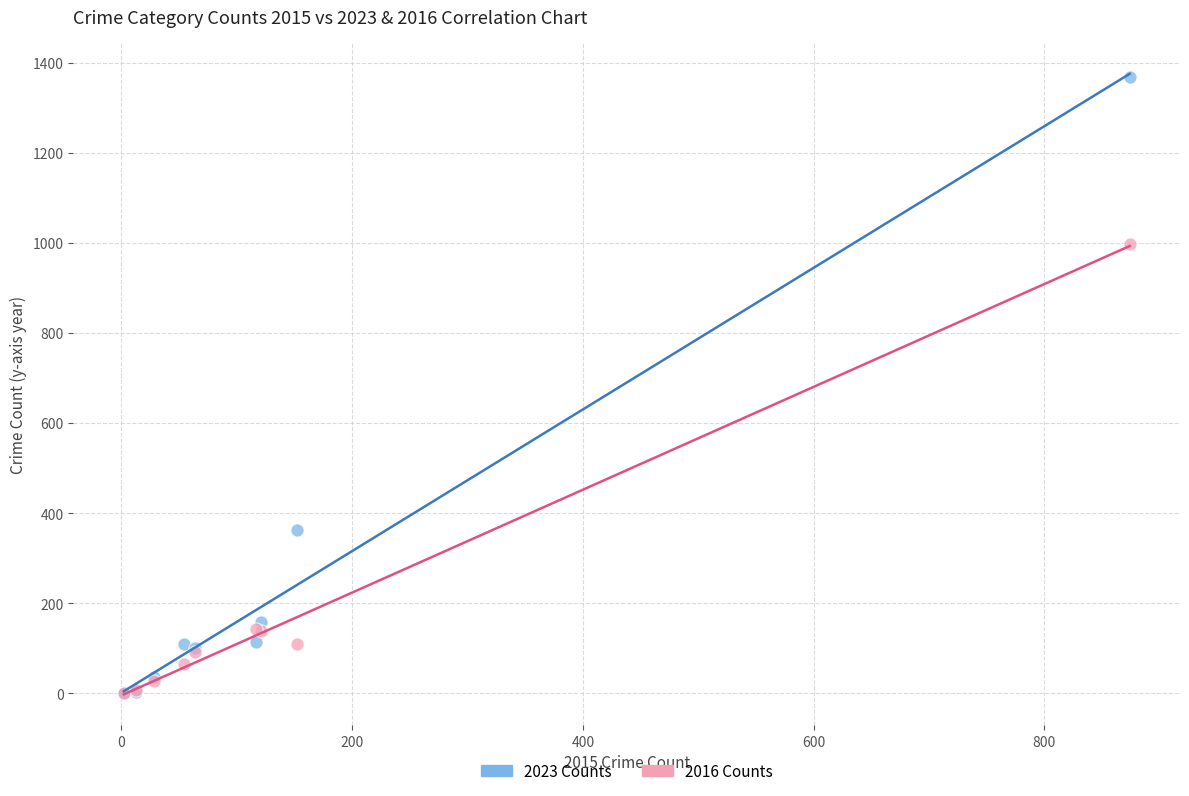

Which series has the widest spread of Y values?

2023 Counts